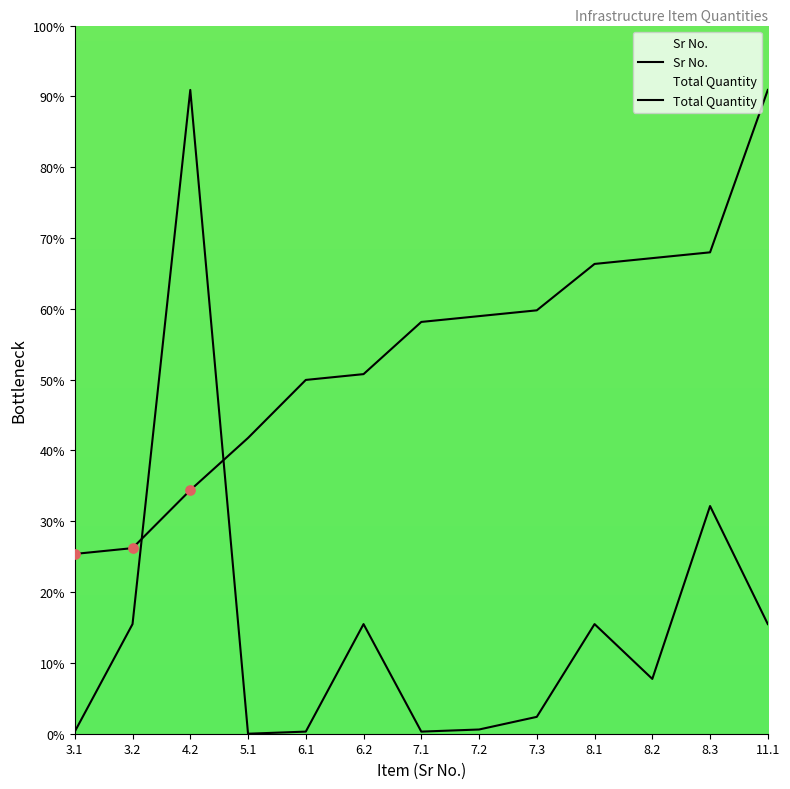

At how many categories does at least one series exceed 1?

13